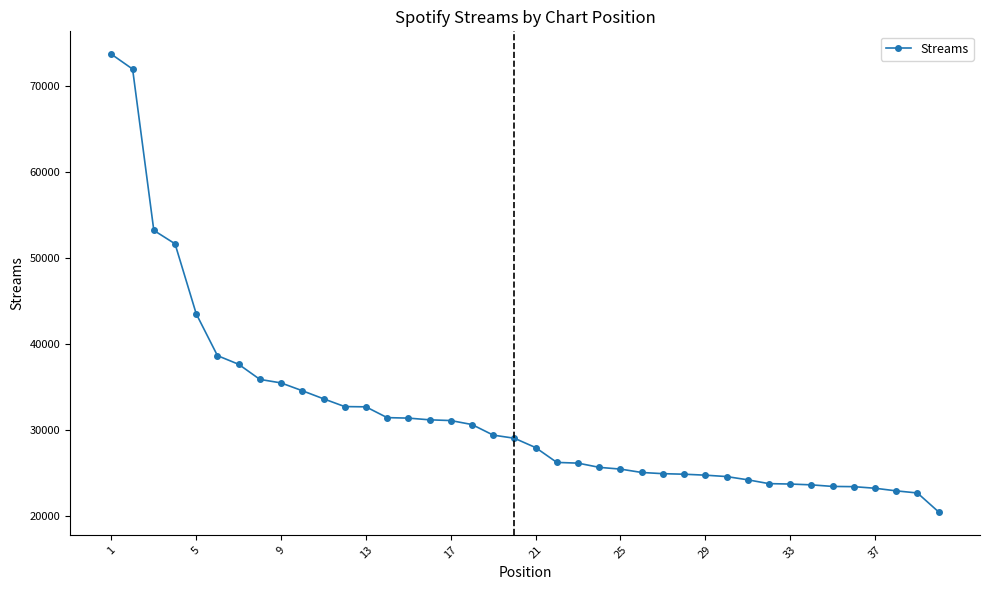

What is the value of the 27th point from the left?

24887